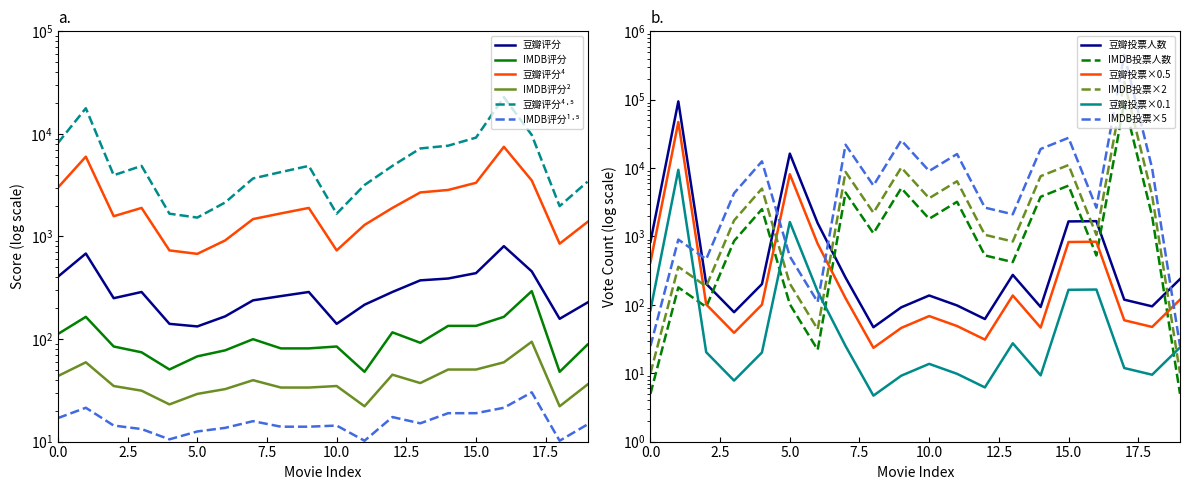

Where do IMDB投票人数 and 豆瓣投票人数 first cross each other?

2 and 3